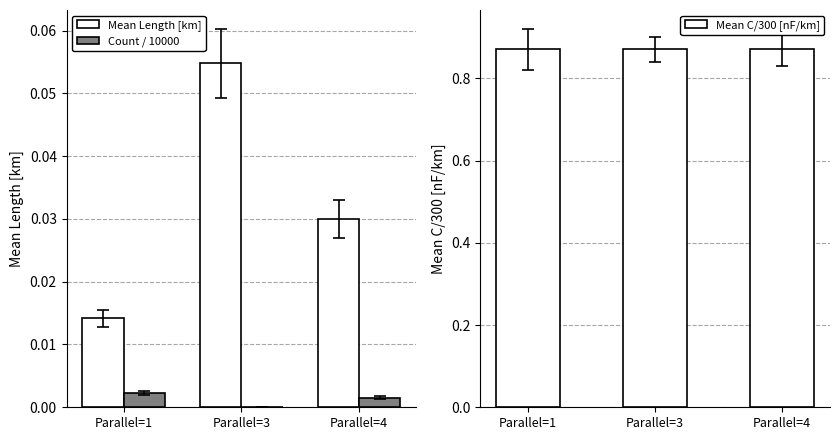

What is the total value across all series at Parallel=1?

0.9